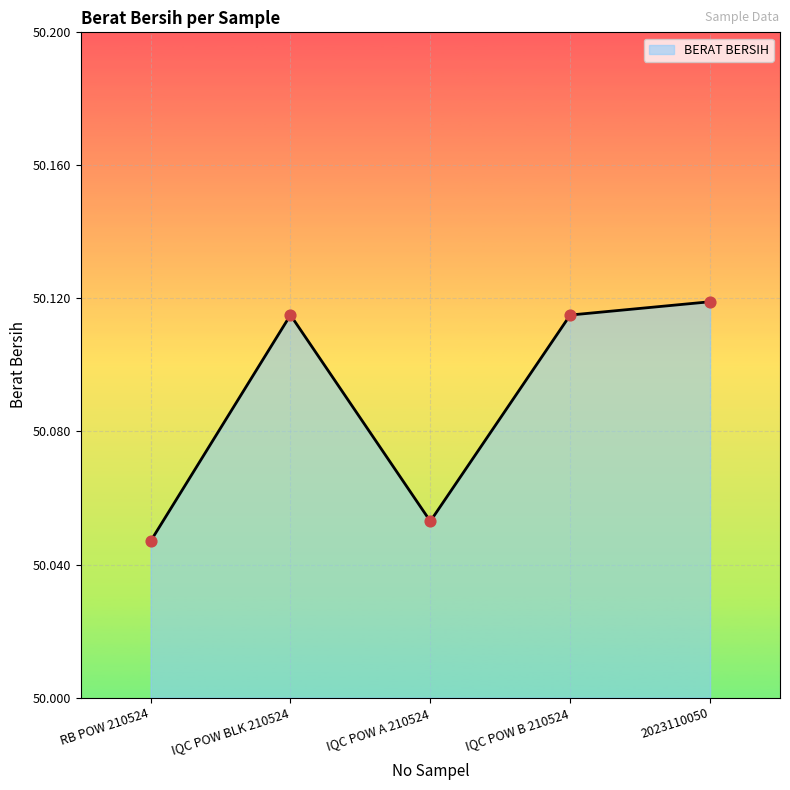

Which has a higher value, RB POW 210524 or IQC POW BLK 210524?

IQC POW BLK 210524